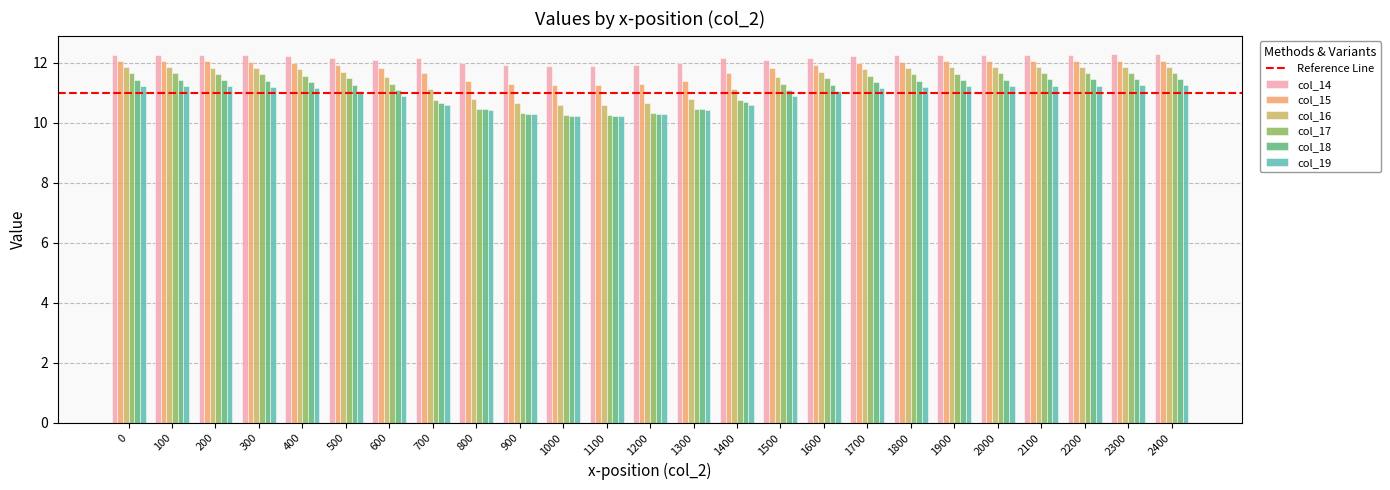

How many series are shown in this chart?

6